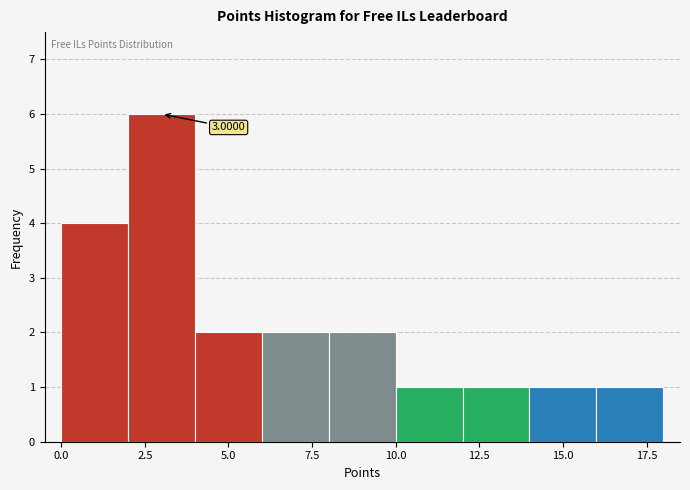

Over which range of the x-axis is the bar tallest?

2 to 4